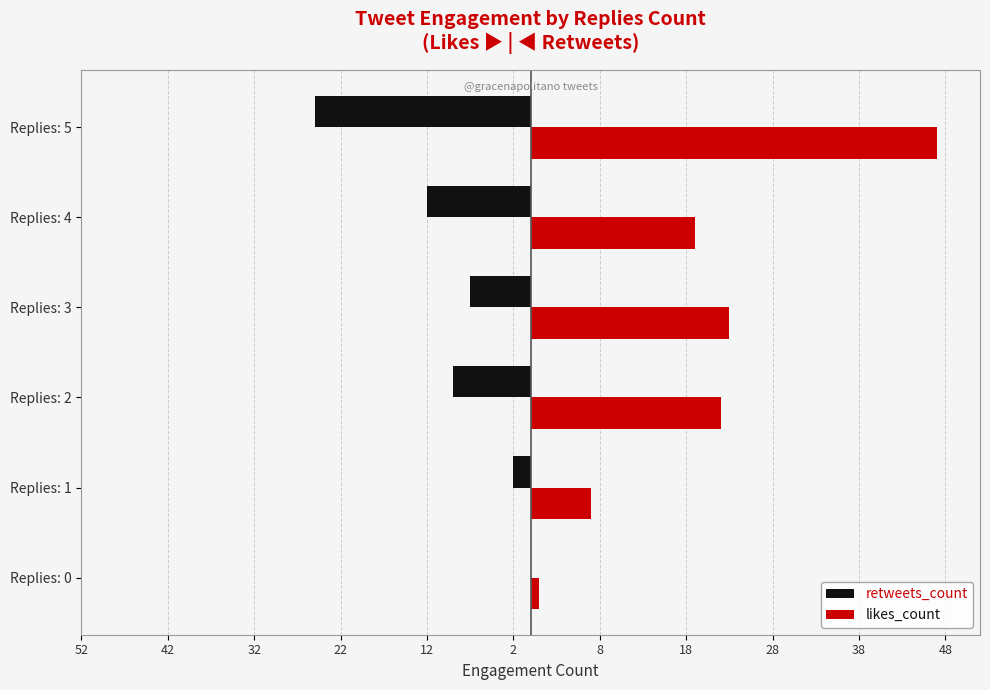

What are all the series names shown in the legend?

retweets_count, likes_count